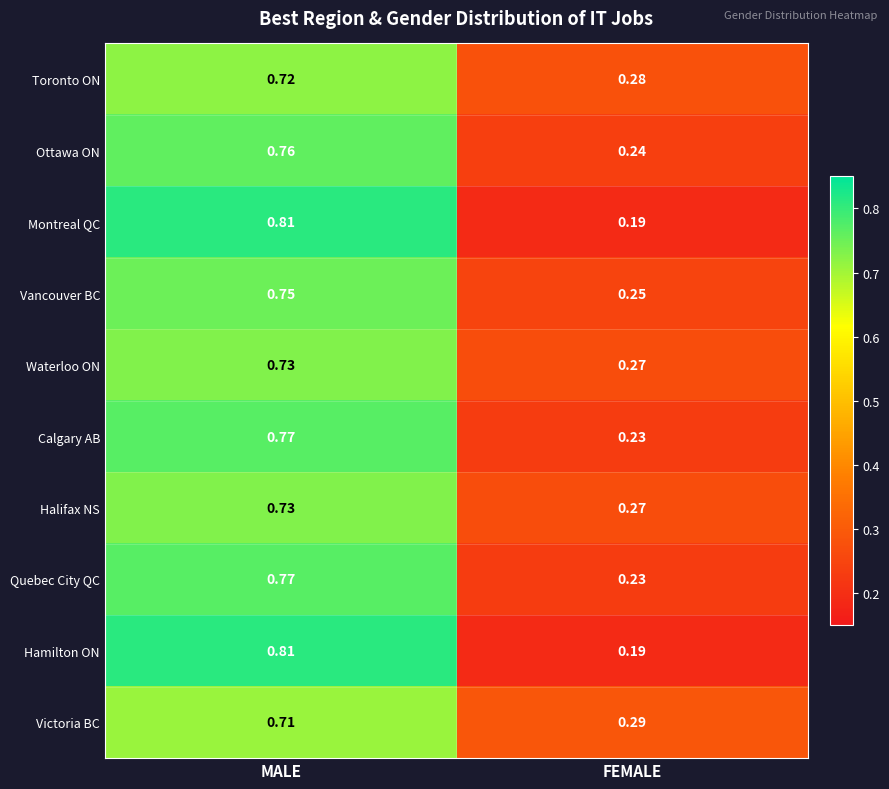

At which label is Toronto ON closest to 0?

FEMALE